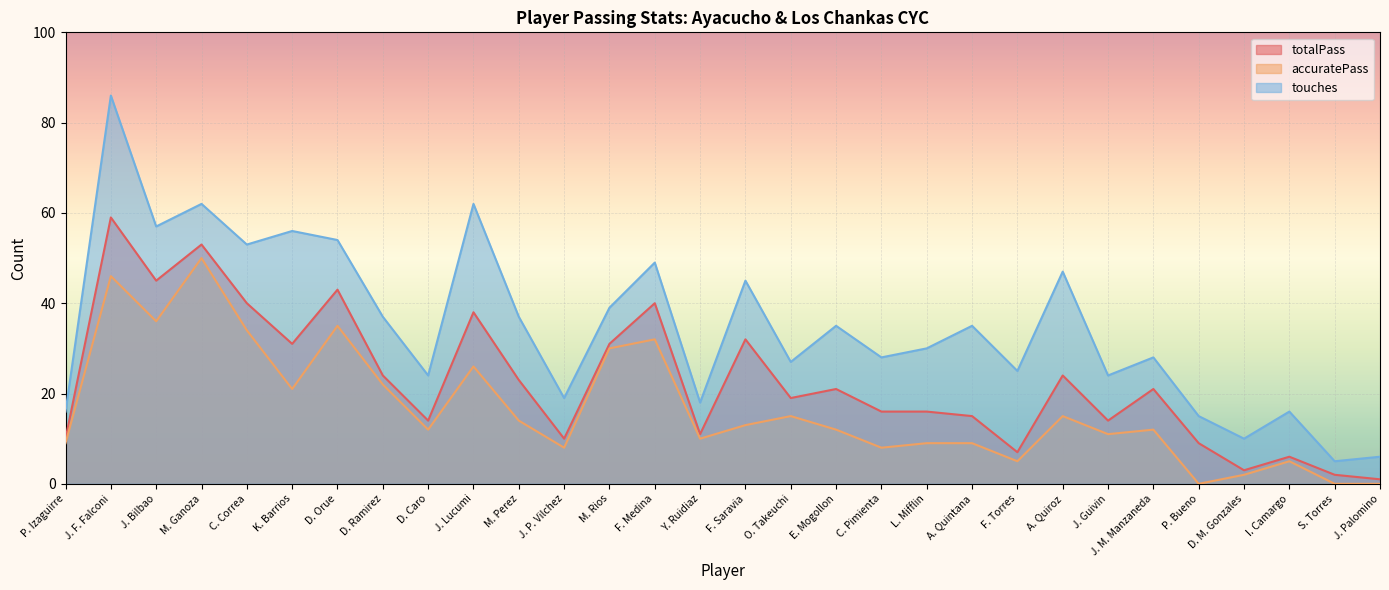

What are all the series names shown in the legend?

totalPass, accuratePass, touches